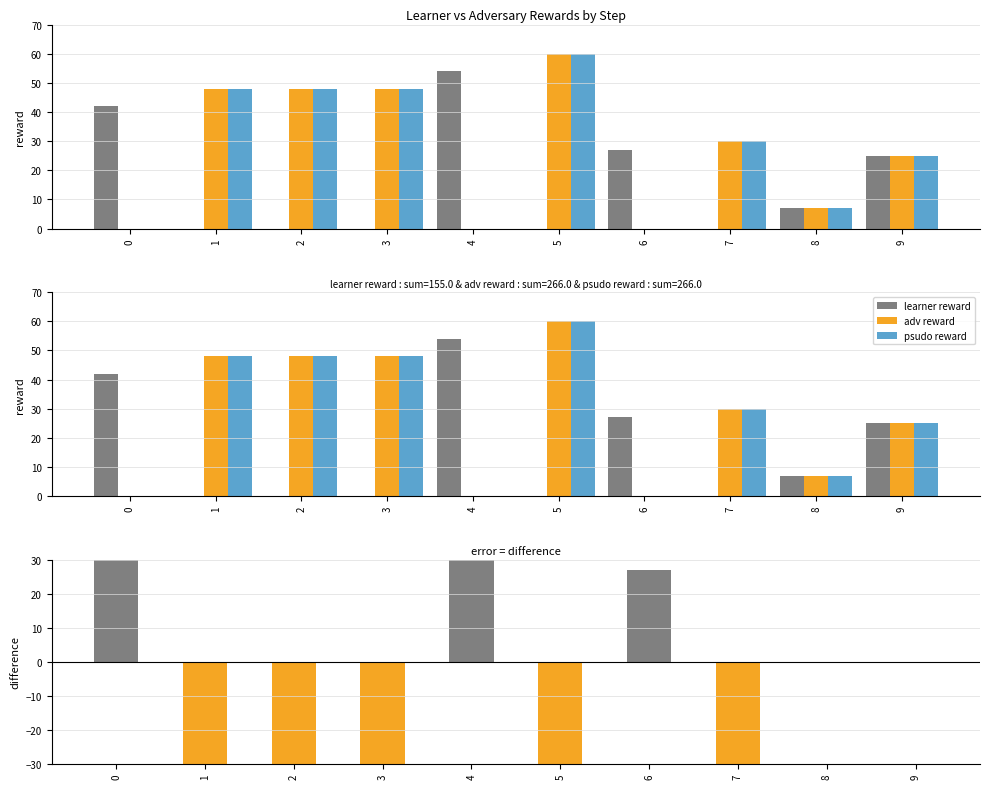

Which series has the largest total across all categories?

adv reward